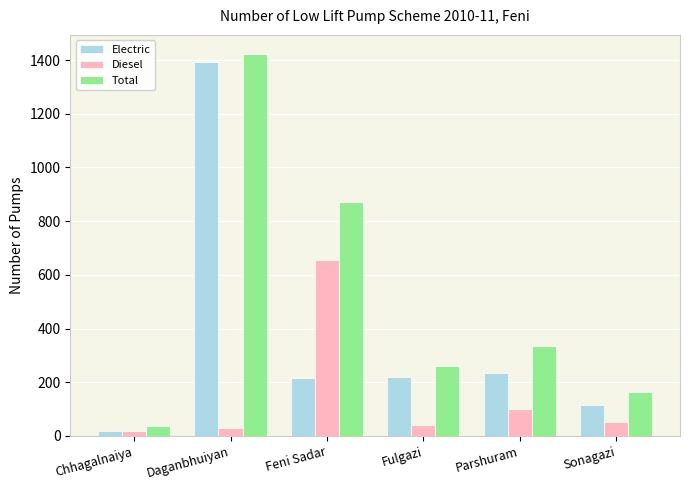

Which category has the highest value in the Total series?

Daganbhuiyan